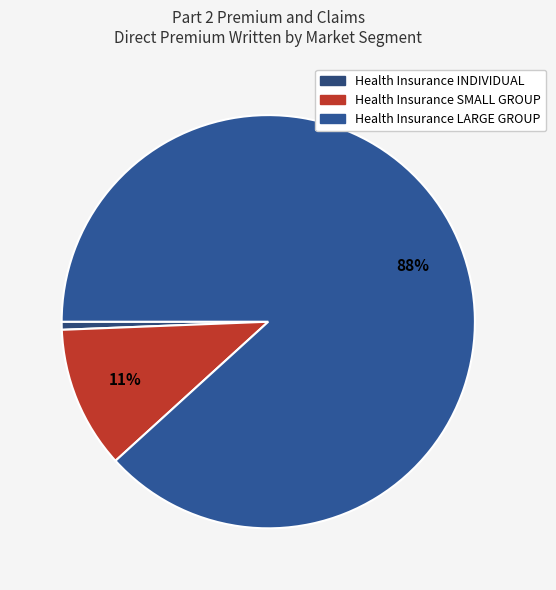

To the nearest percent, what portion does Health Insurance SMALL GROUP represent?

11%